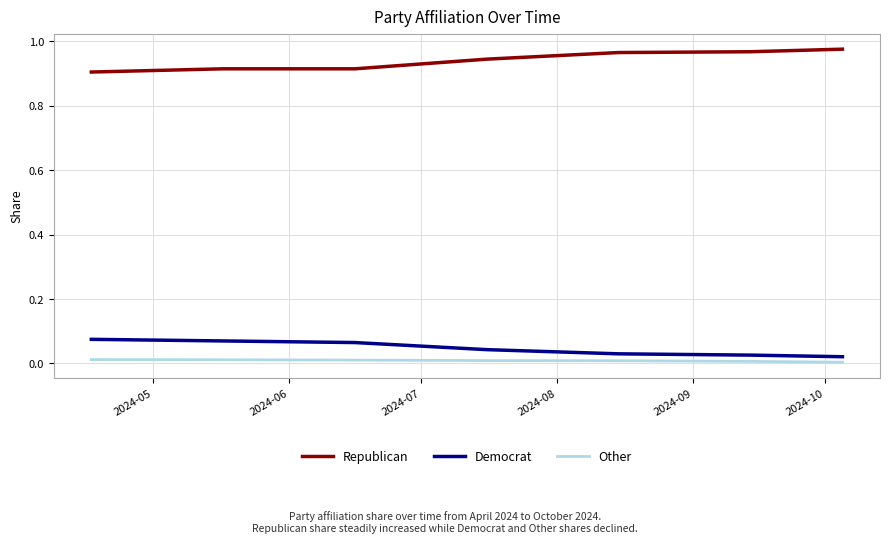

True or false: Republican and Democrat cross at least once.

False